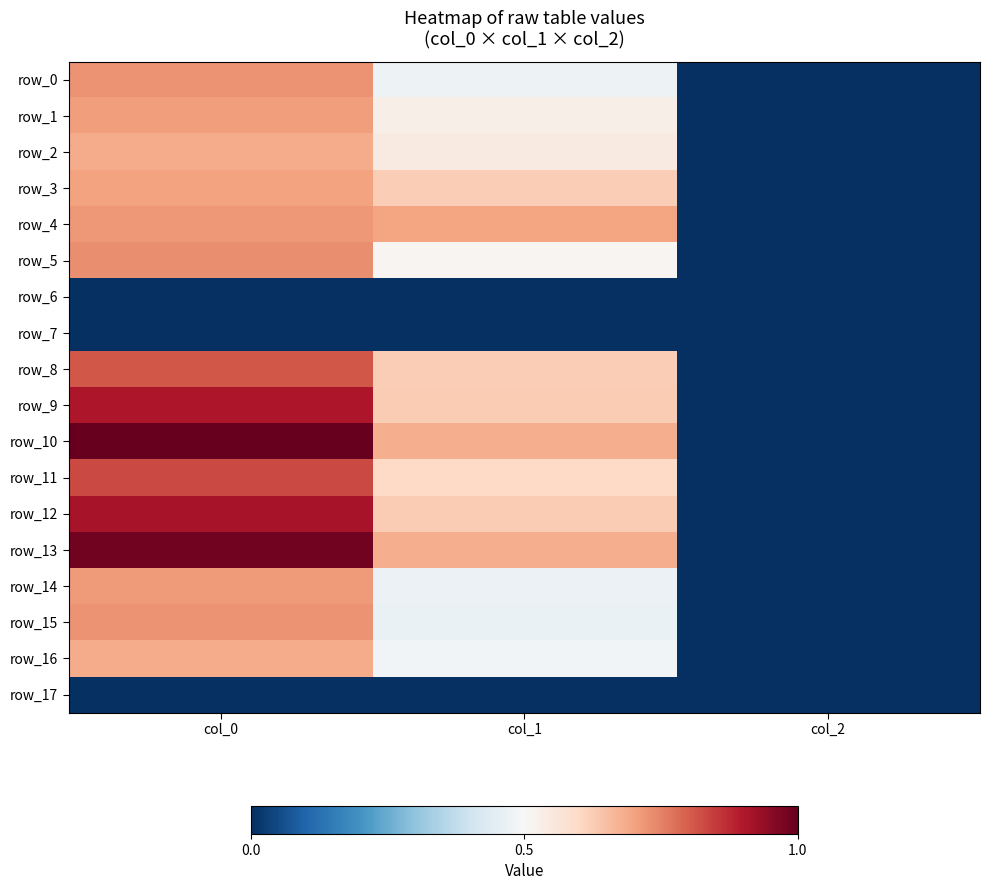

Is it true that row_8 equals 0.6 at col_1?

True